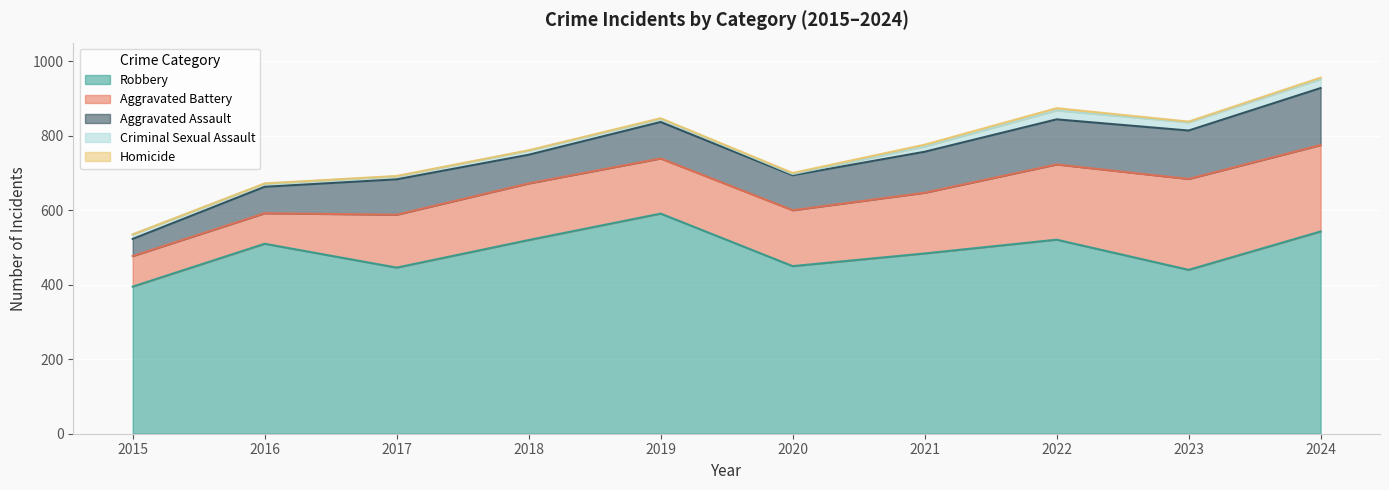

Which category has the highest value in the Homicide series?

2022